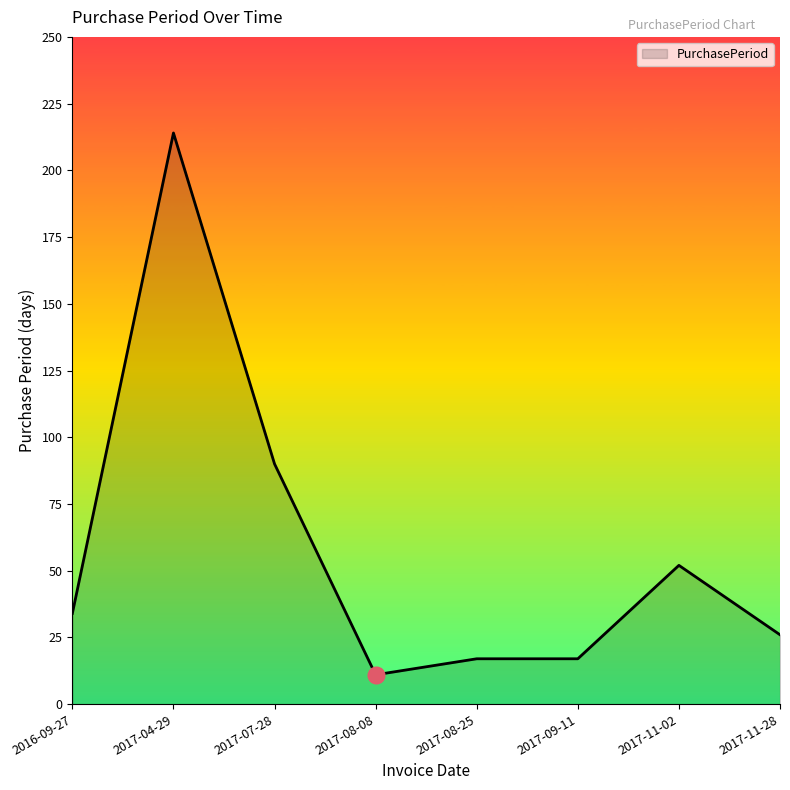

Is it true that the value at 2017-08-25 is 17?

True